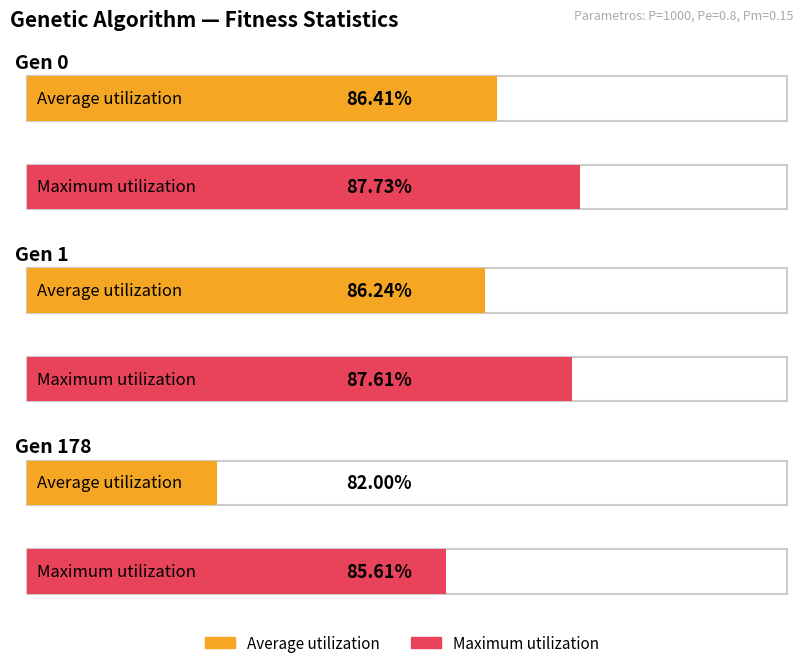

Are the bars grouped side by side (vs. stacked)?

Yes